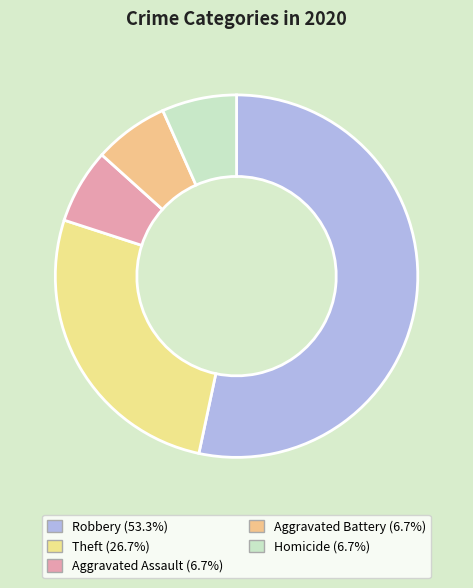

Between Theft and Aggravated Battery, which is larger?

Theft